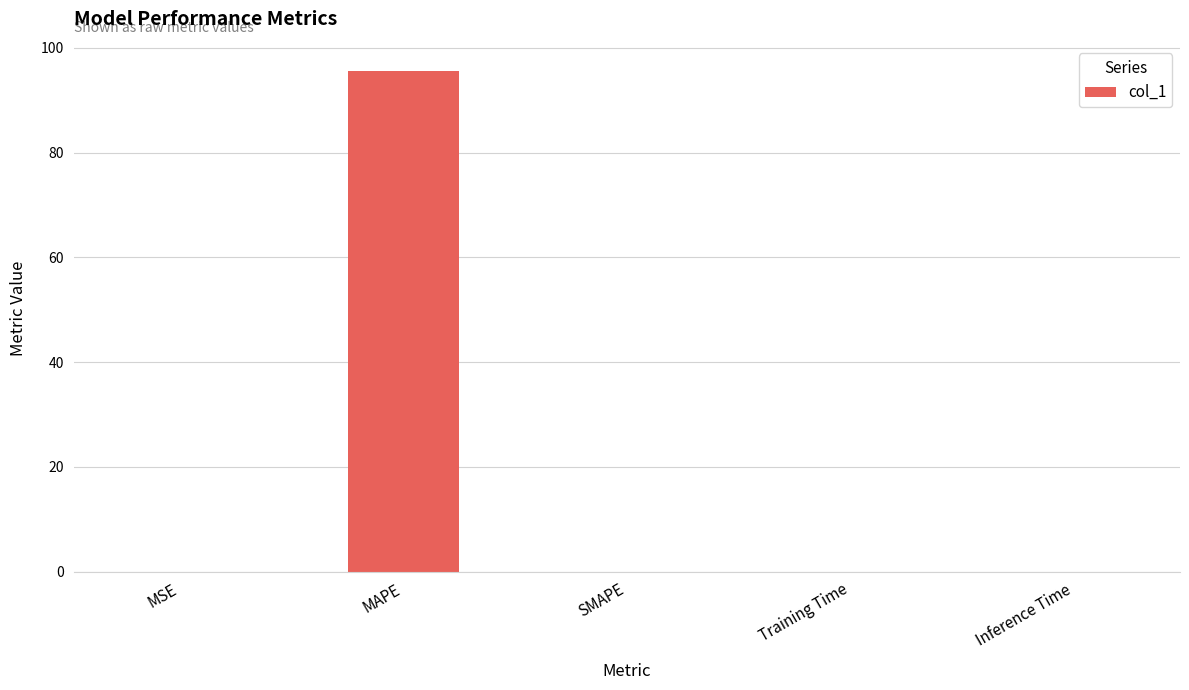

At which category does the chart reach its peak across all series?

MAPE